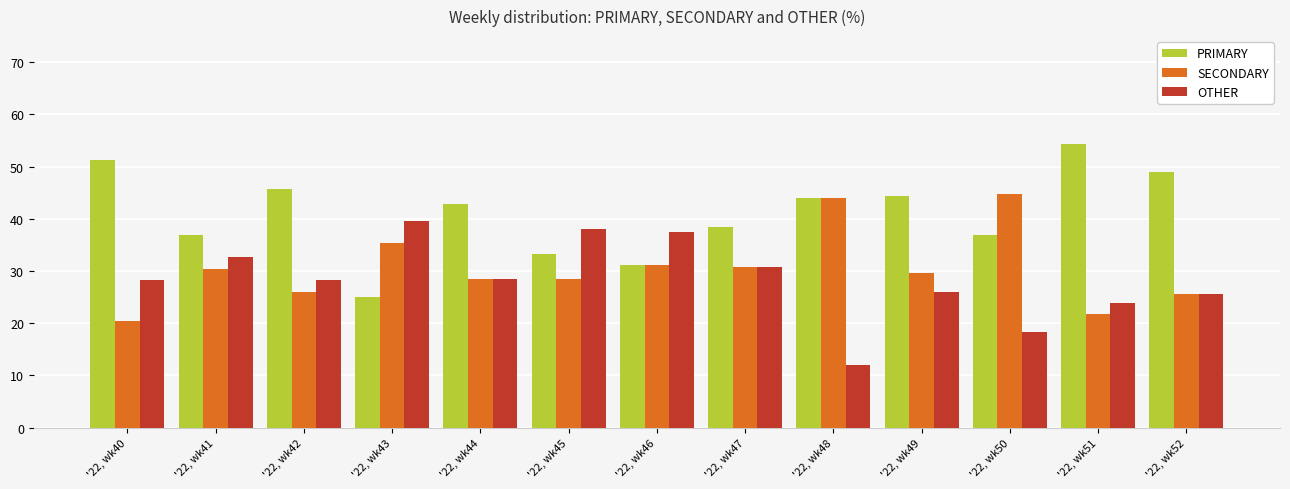

Is the value of OTHER at '22, wk52 greater than the value of SECONDARY at '22, wk49?

No